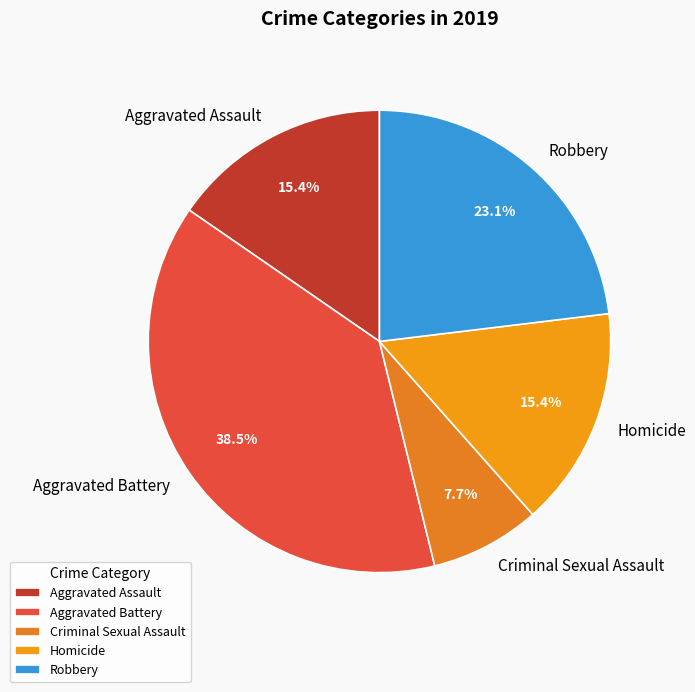

How many segments does this pie chart have?

5